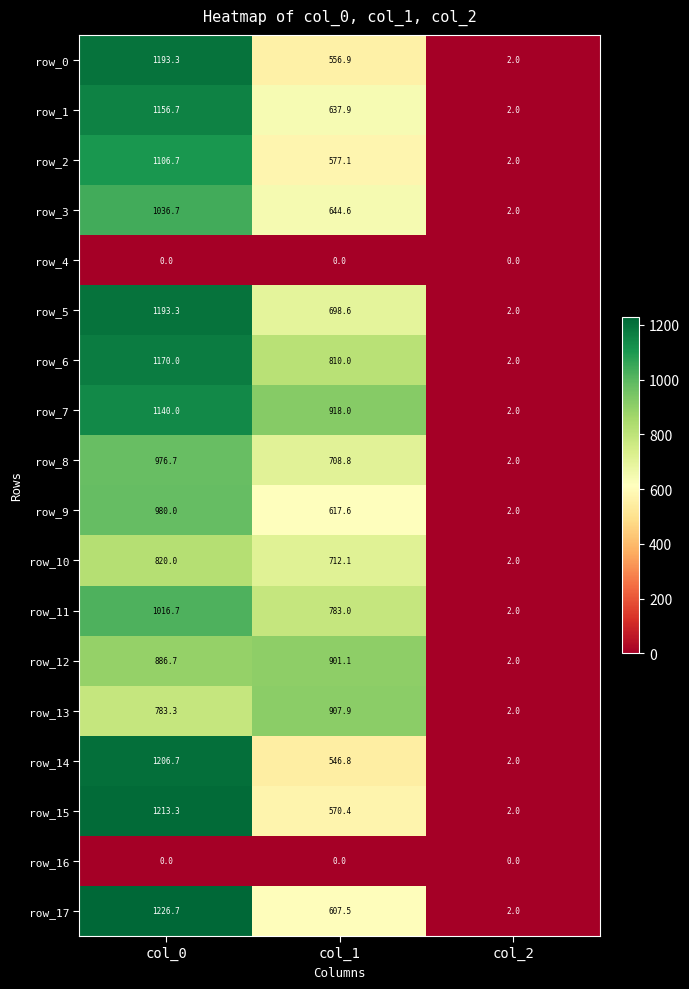

How many data points in row_14 are less than 546?

1